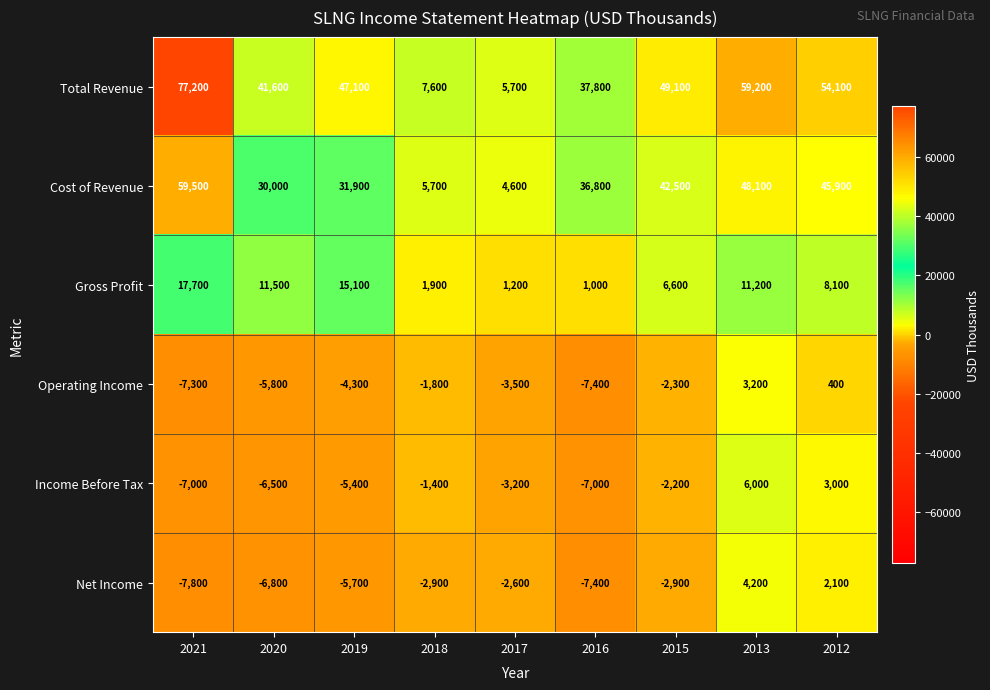

At how many categories does at least one series exceed 40070?

6